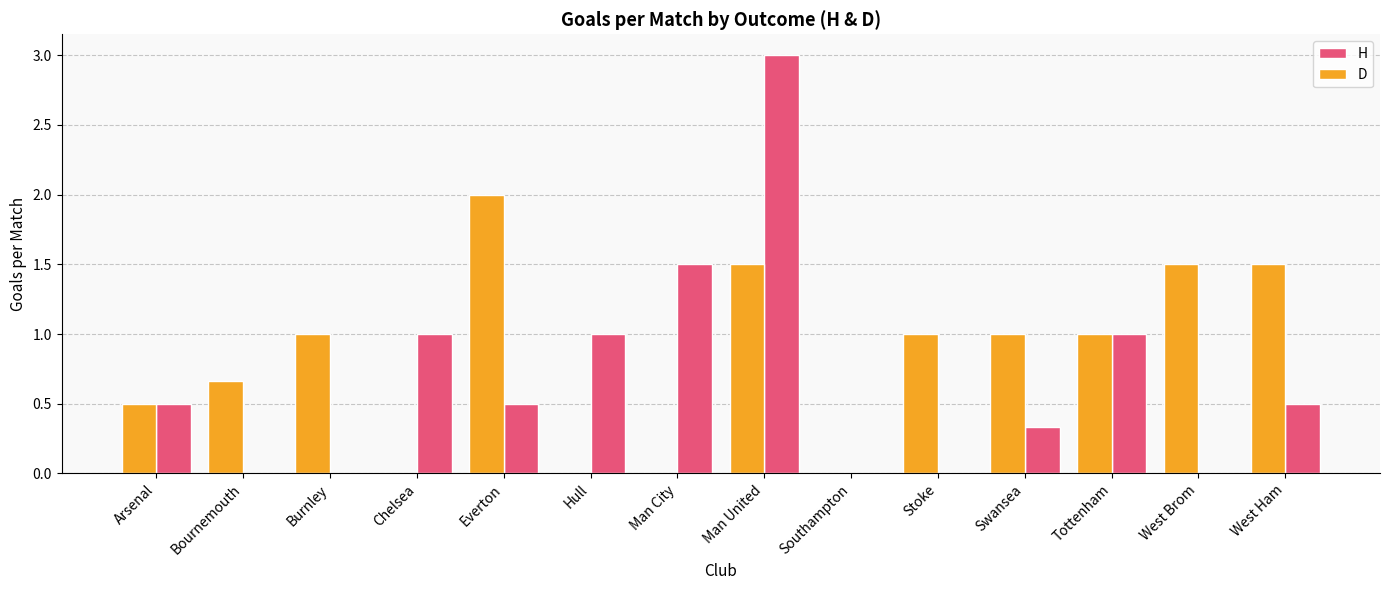

What is the average value of the D series?

0.8